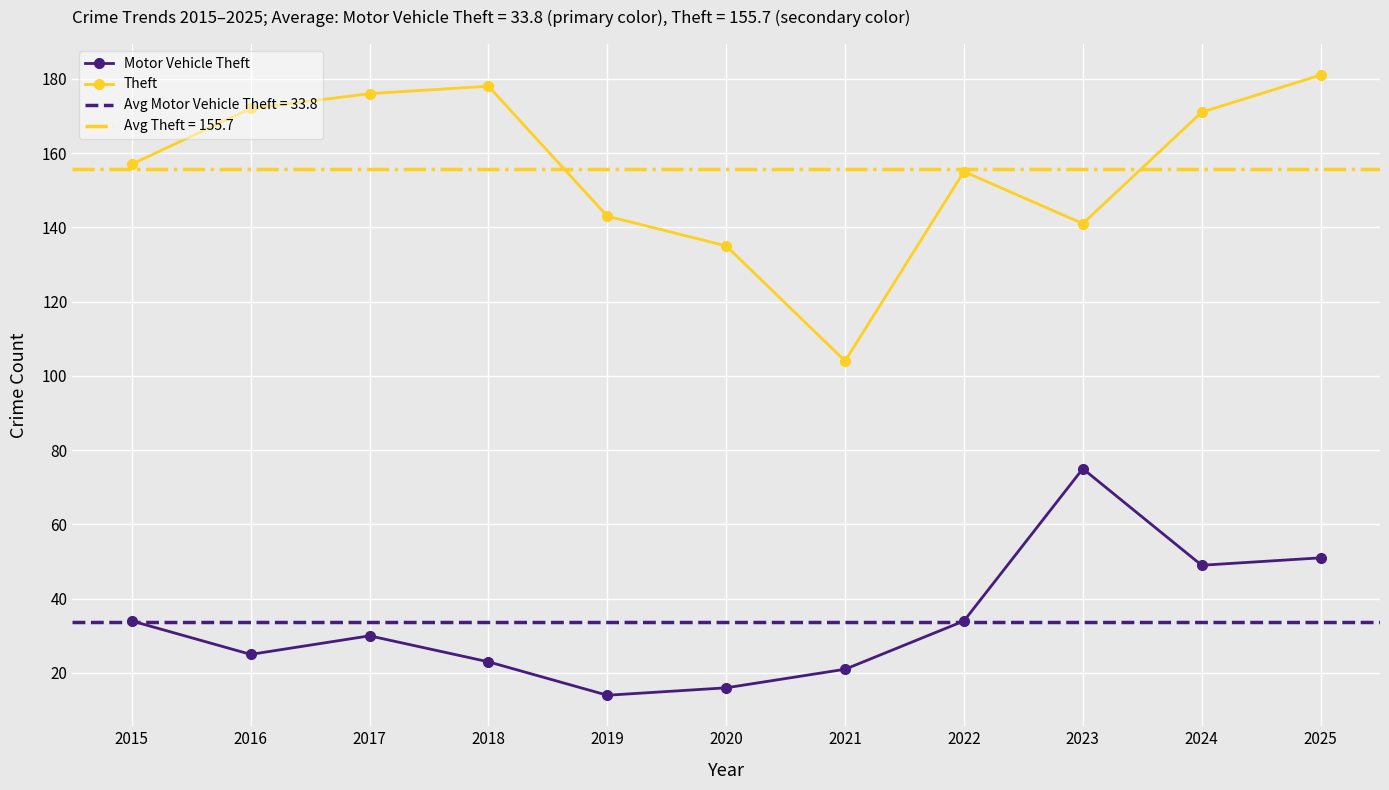

Where does the Theft series first go above 157?

2016